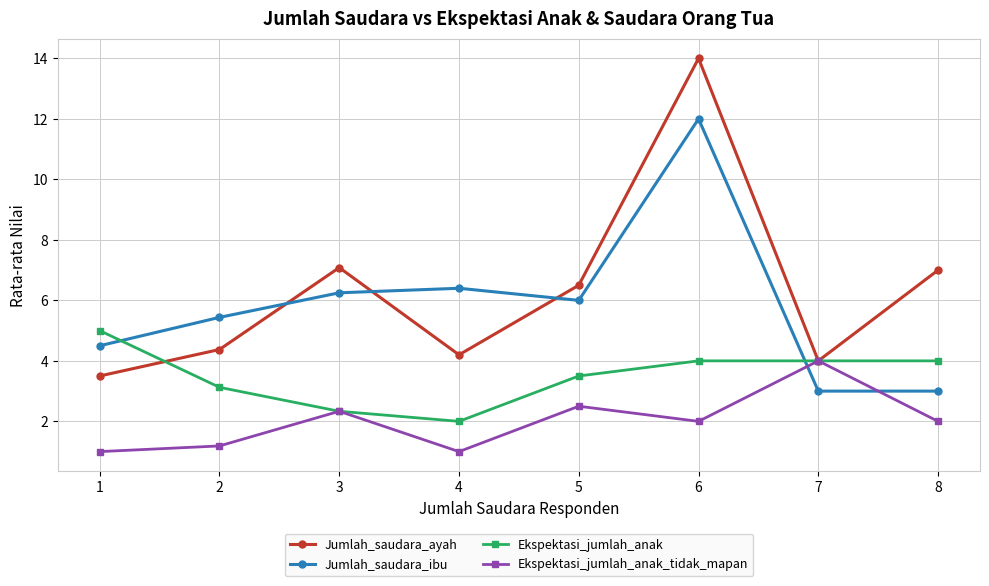

Which series has the largest range (max minus min)?

Jumlah_saudara_ayah